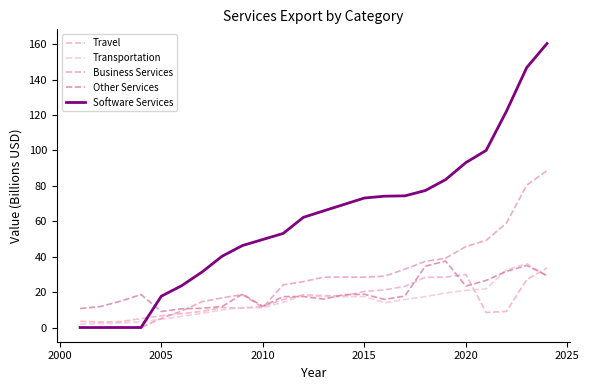

How many lines are shown in the chart?

5